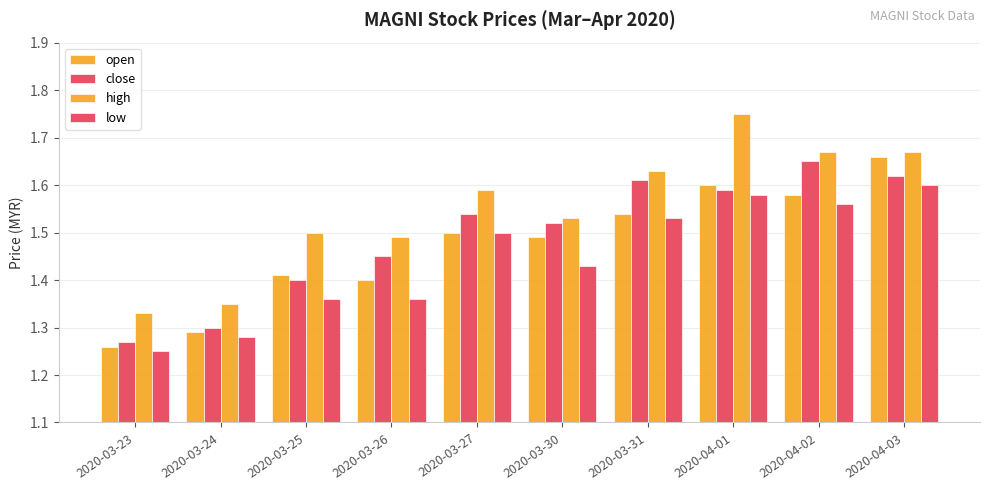

Are the bars grouped side by side (vs. stacked)?

Yes